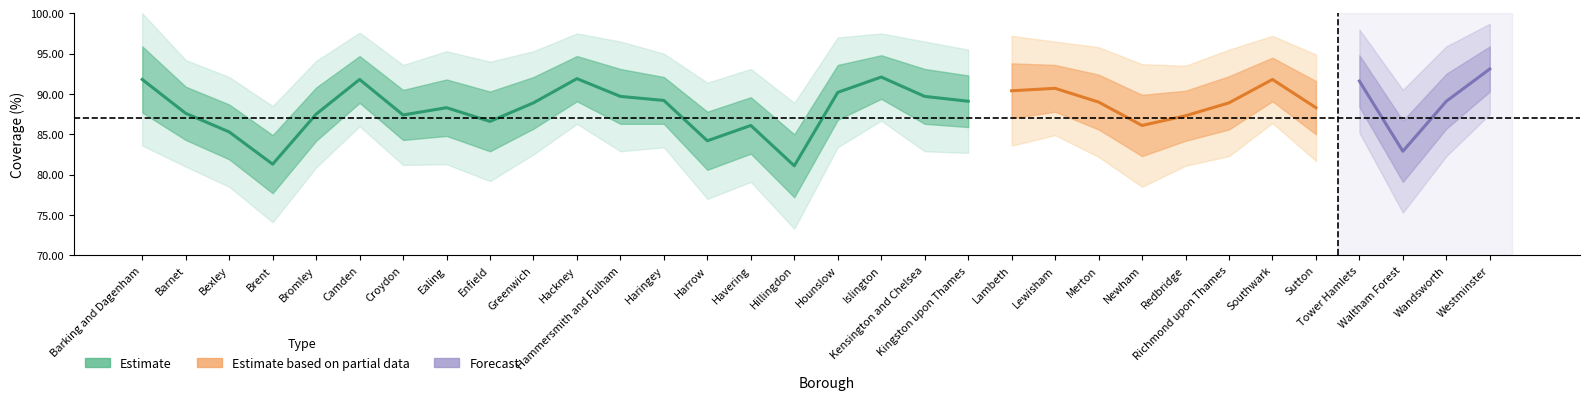

What is the label of the 13th point from the right?

Kingston upon Thames